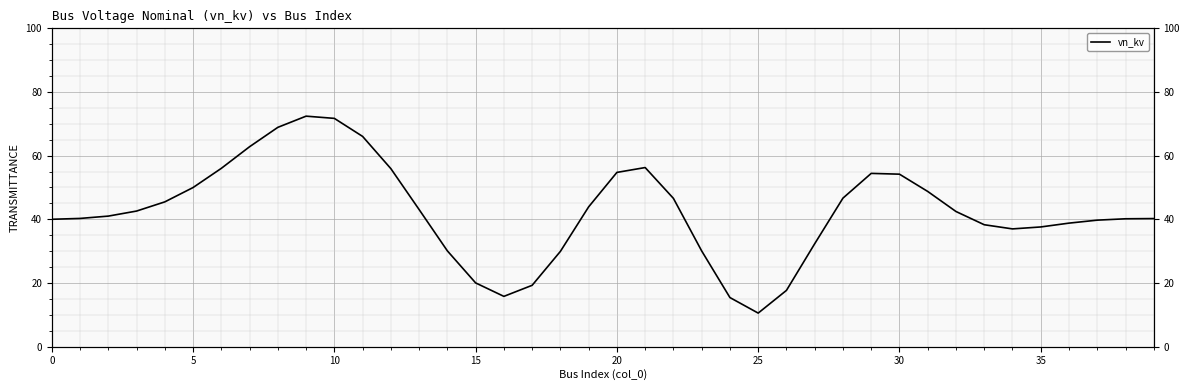

True or false: the data shows 96.6 at 30.

False